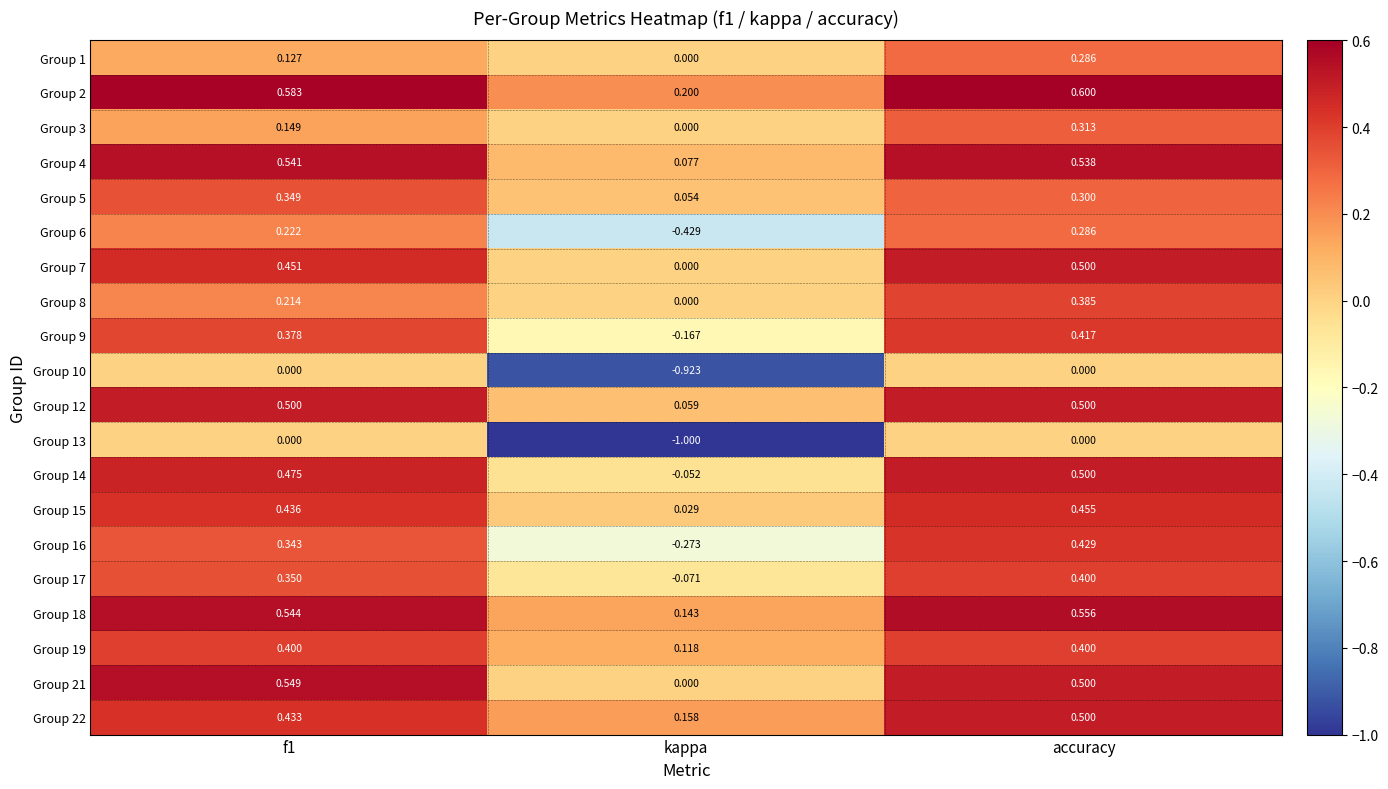

At which label is Group 2 closest to 0?

kappa